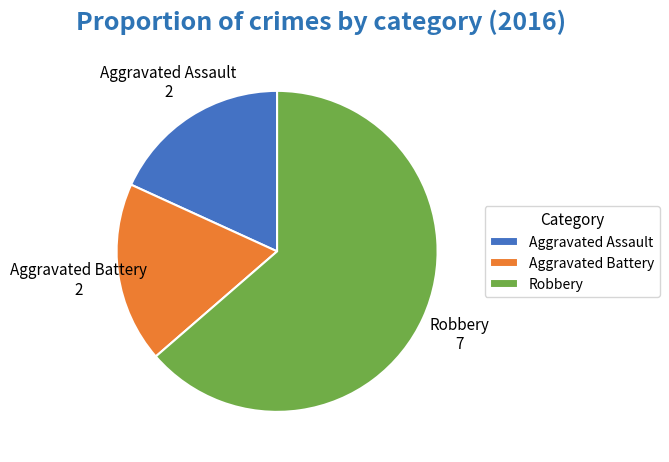

Combined, do Aggravated Assault and Aggravated Battery account for over 50%?

No